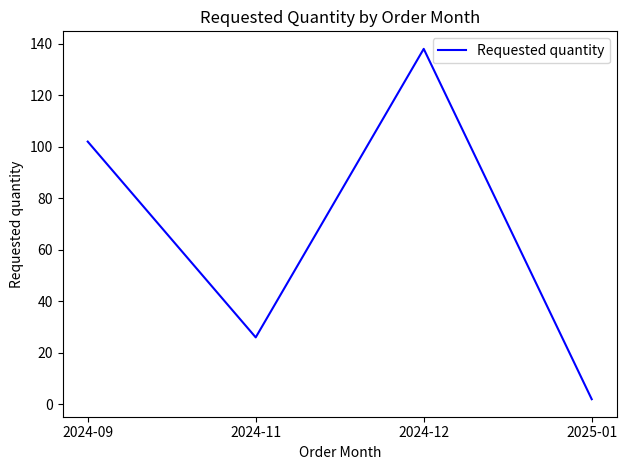

What is the difference between the maximum and minimum values?

136